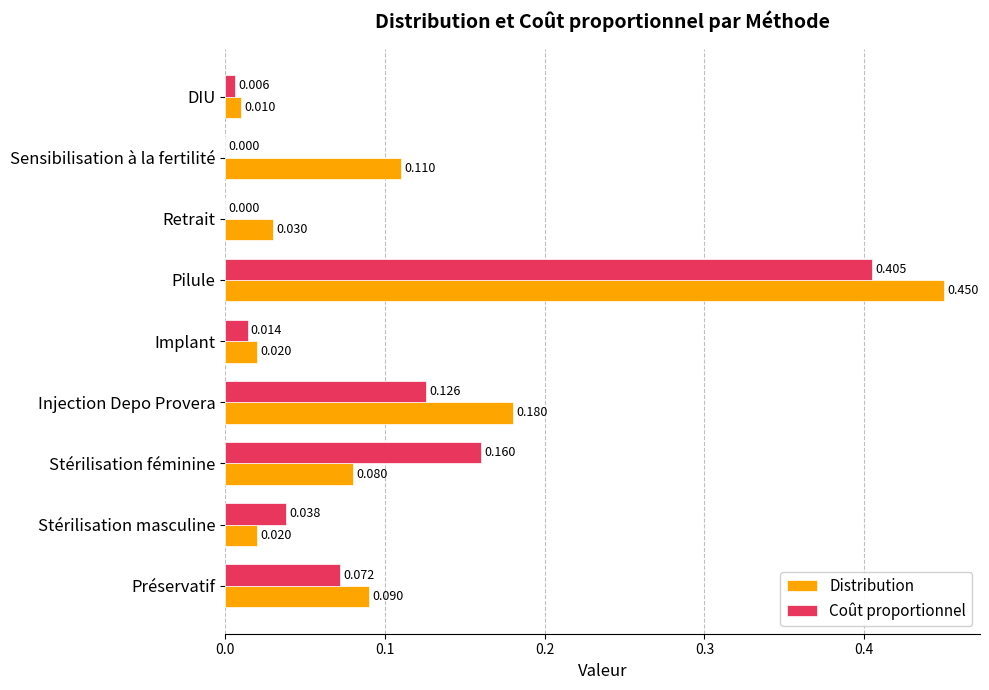

Which series changed the most between Injection Depo Provera and Retrait?

Distribution